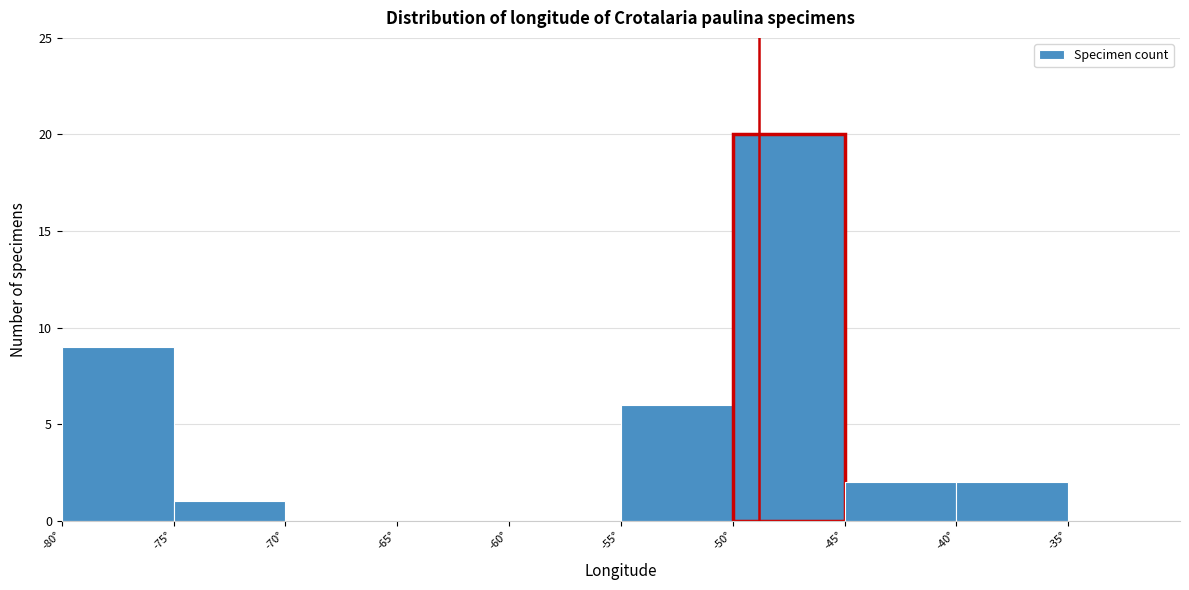

Reading left to right, list every bar in this chart as the range it spans on the x-axis followed by its height. The values are not printed on the chart, so give them approximately, as read against the axis.

-80 to -75: 9
-75 to -70: 1
-70 to -65: 0
-65 to -60: 0
-60 to -55: 0
-55 to -50: 6
-50 to -45: 20
-45 to -40: 2
-40 to -35: 2